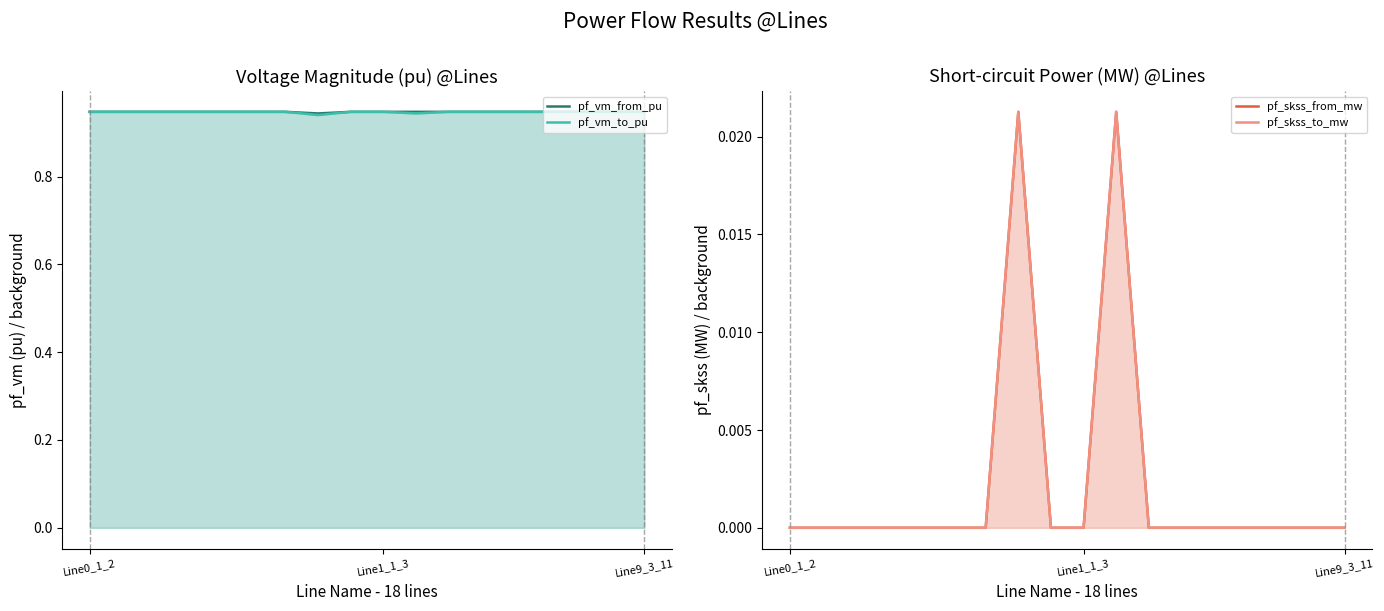

What is the value of the pf_vm_to_pu point at the 2nd from the left?

0.9